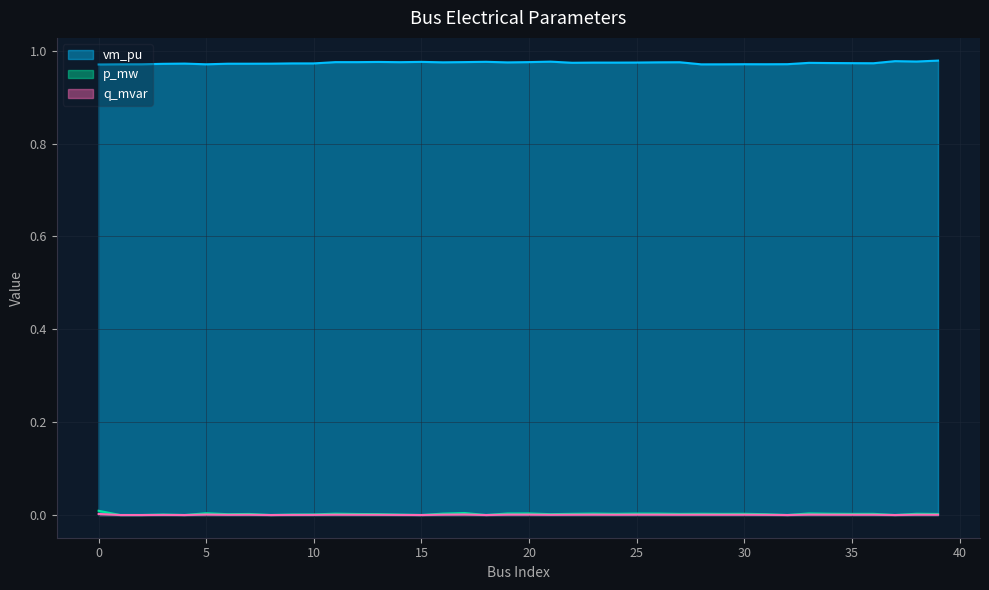

What are all the series names shown in the legend?

vm_pu, p_mw, q_mvar